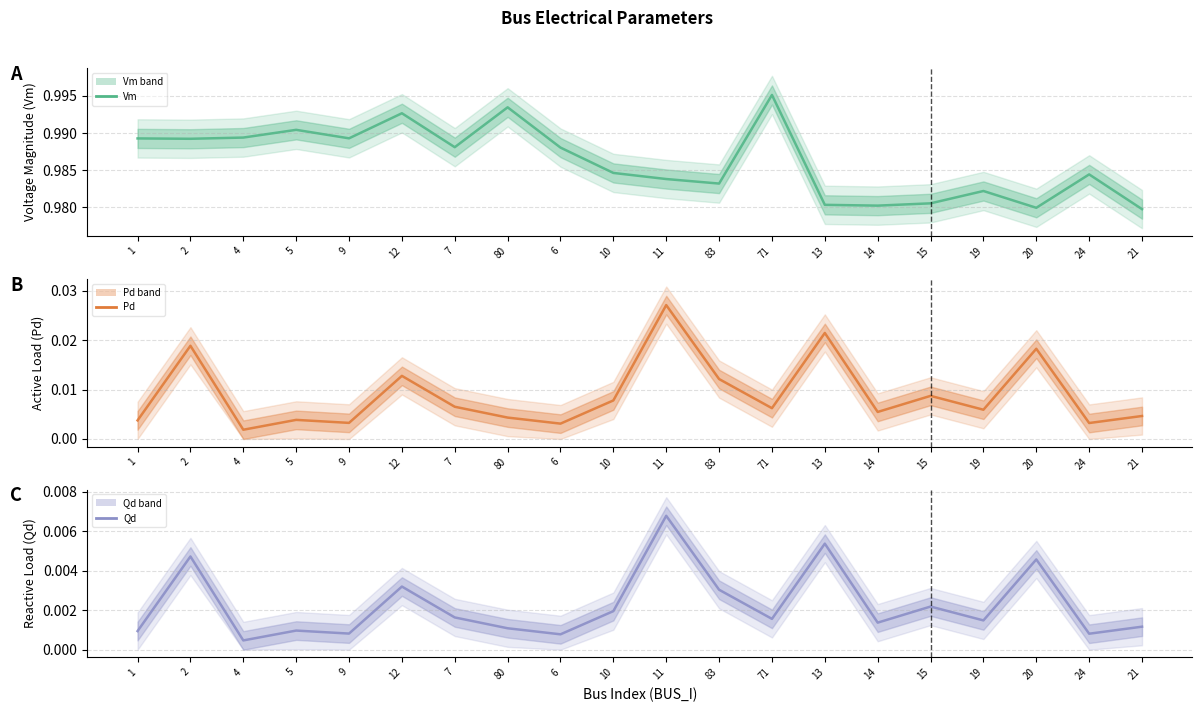

What is the label of the 15th point from the left?

14